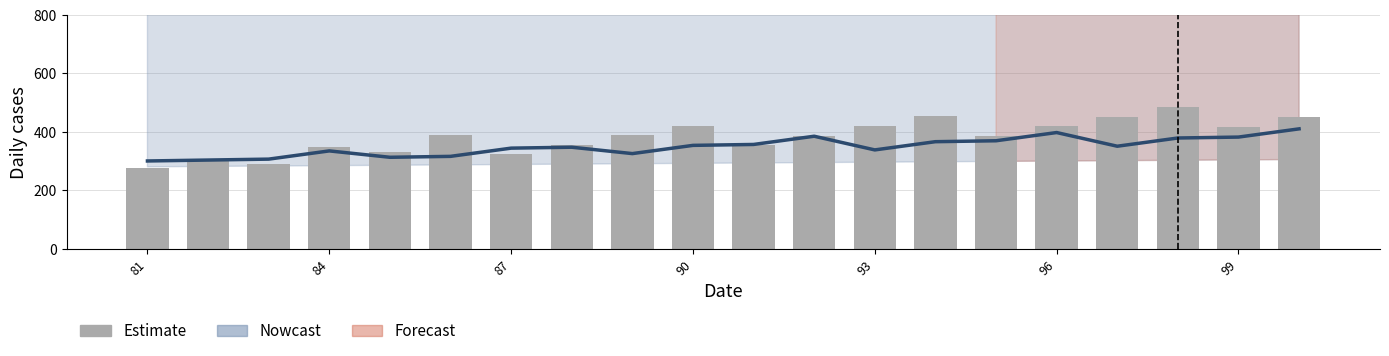

At which category does the chart reach its peak across all series?

17